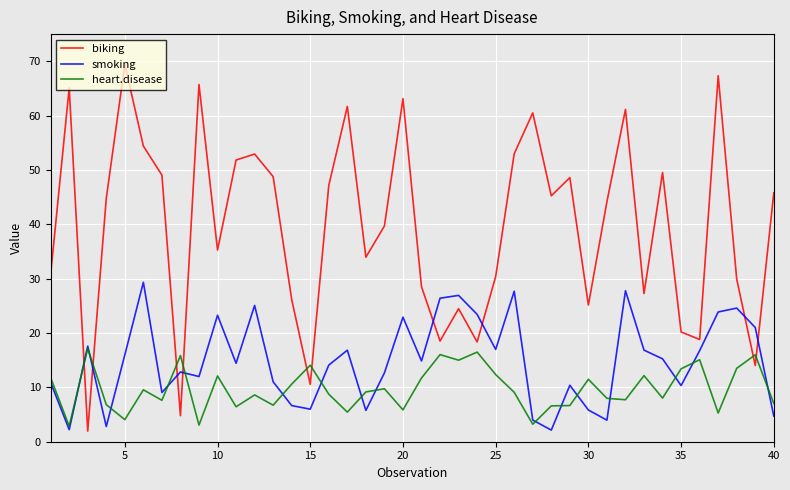

What is the maximum value shown in the chart?

69.4